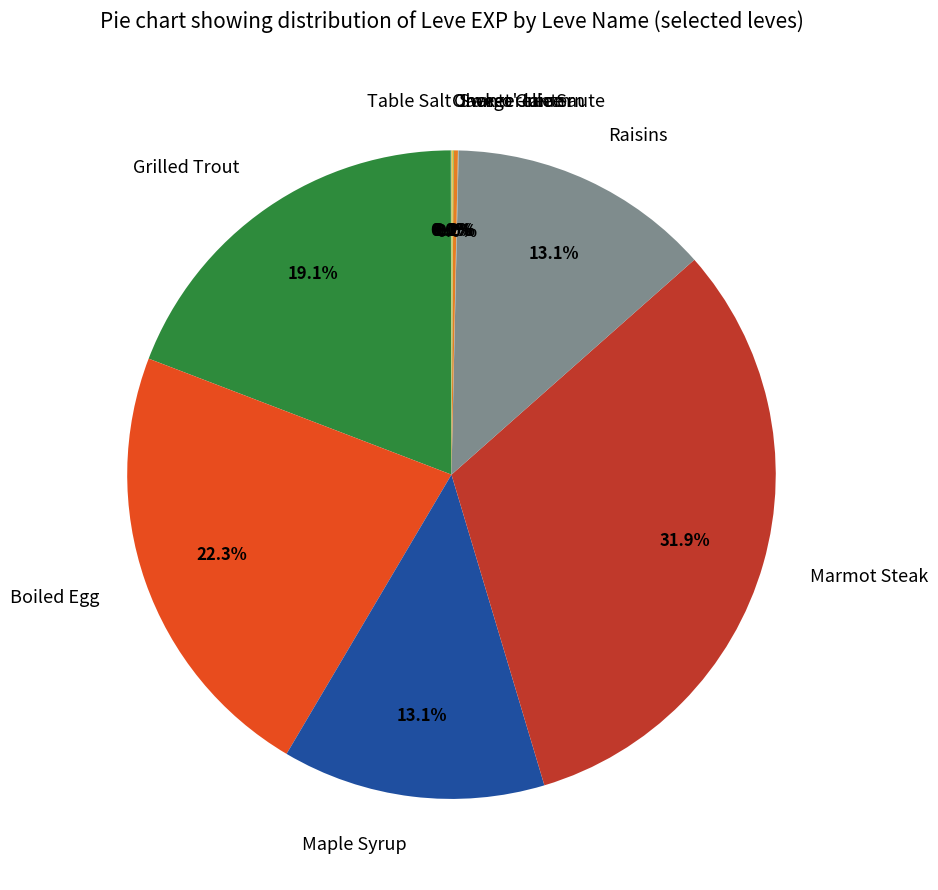

To the nearest percent, what portion does Maple Syrup represent?

13%